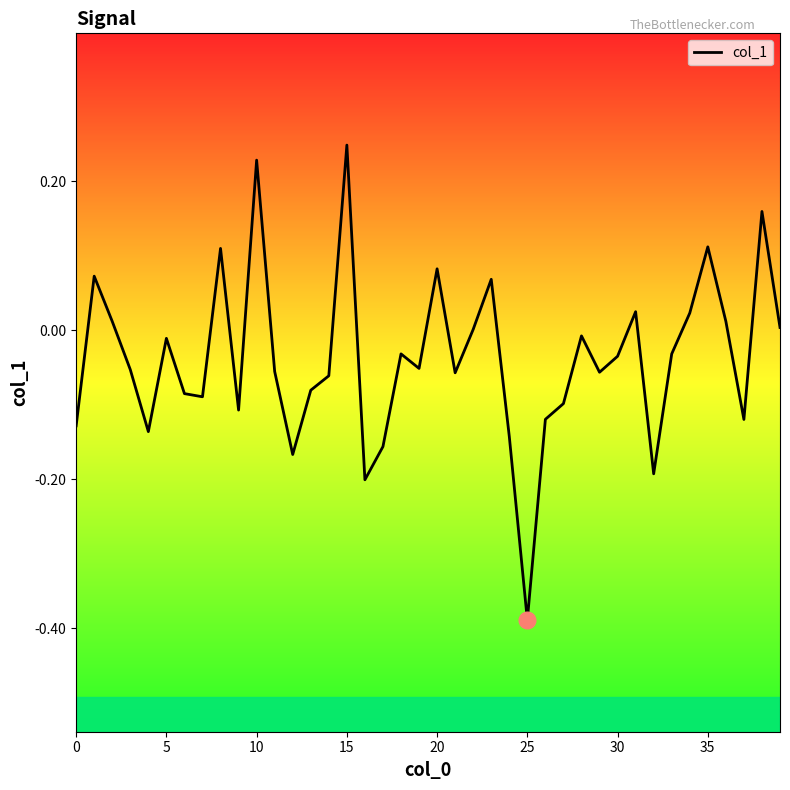

Where is the data nearest to the value 0?

22